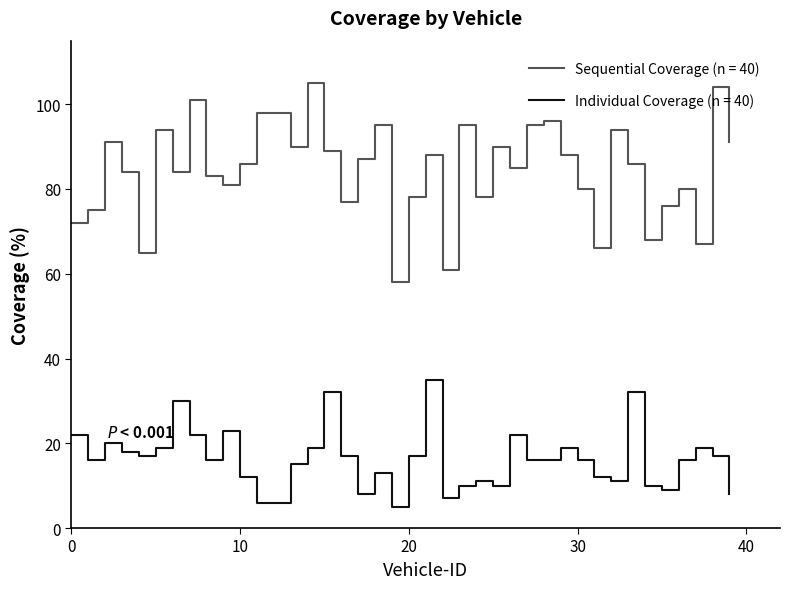

What is the maximum value shown in the chart?

105